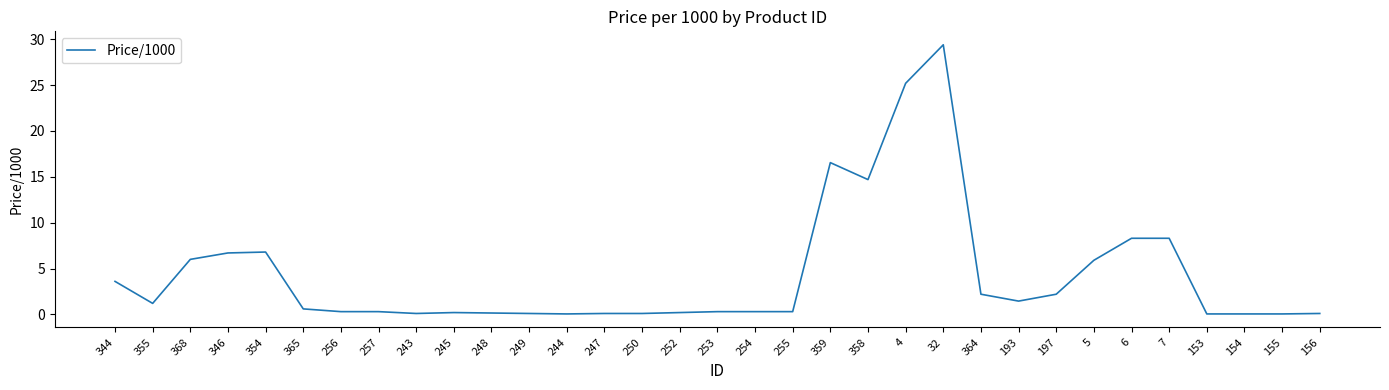

Is it true that the value at 197 is 3.3?

False